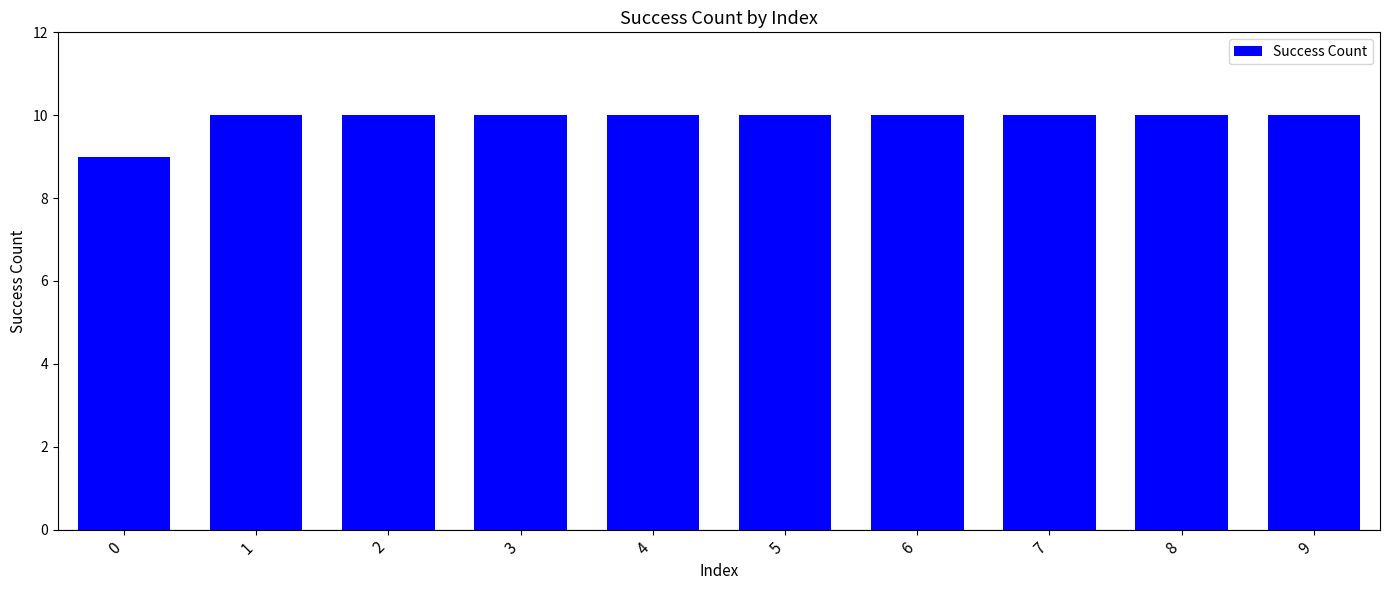

True or false: the data shows 10 at 8.

True